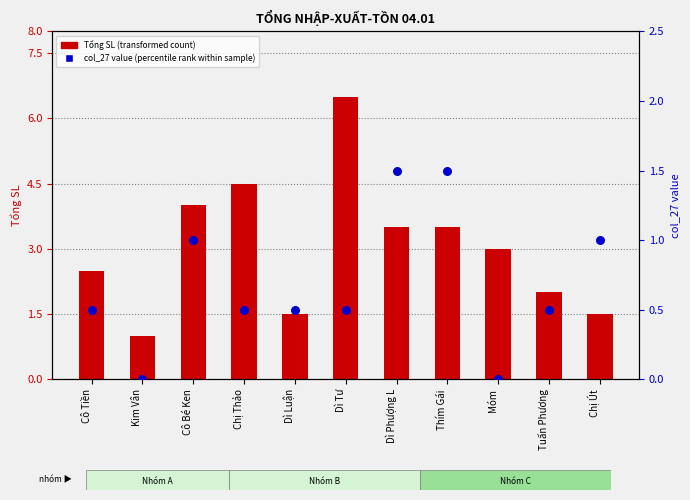

At which category is the sum across all series the highest?

Dì Tư